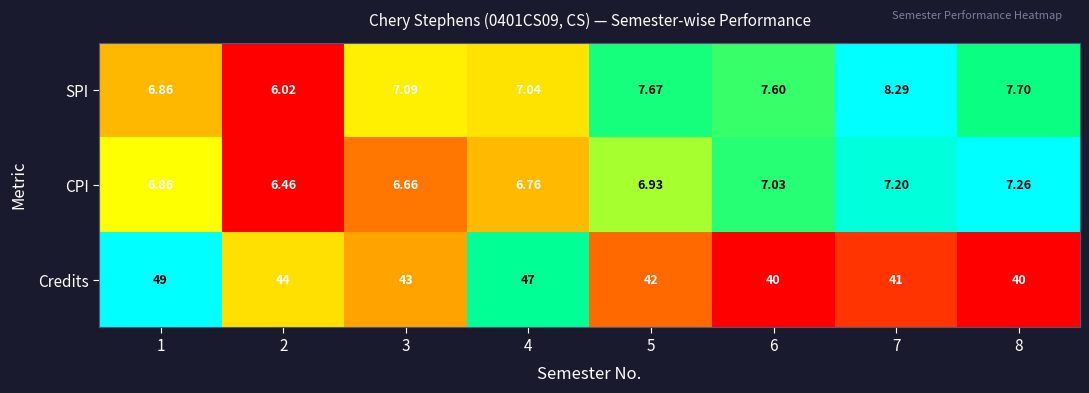

At 6, list the series in order from largest to smallest.

Credits, SPI, CPI